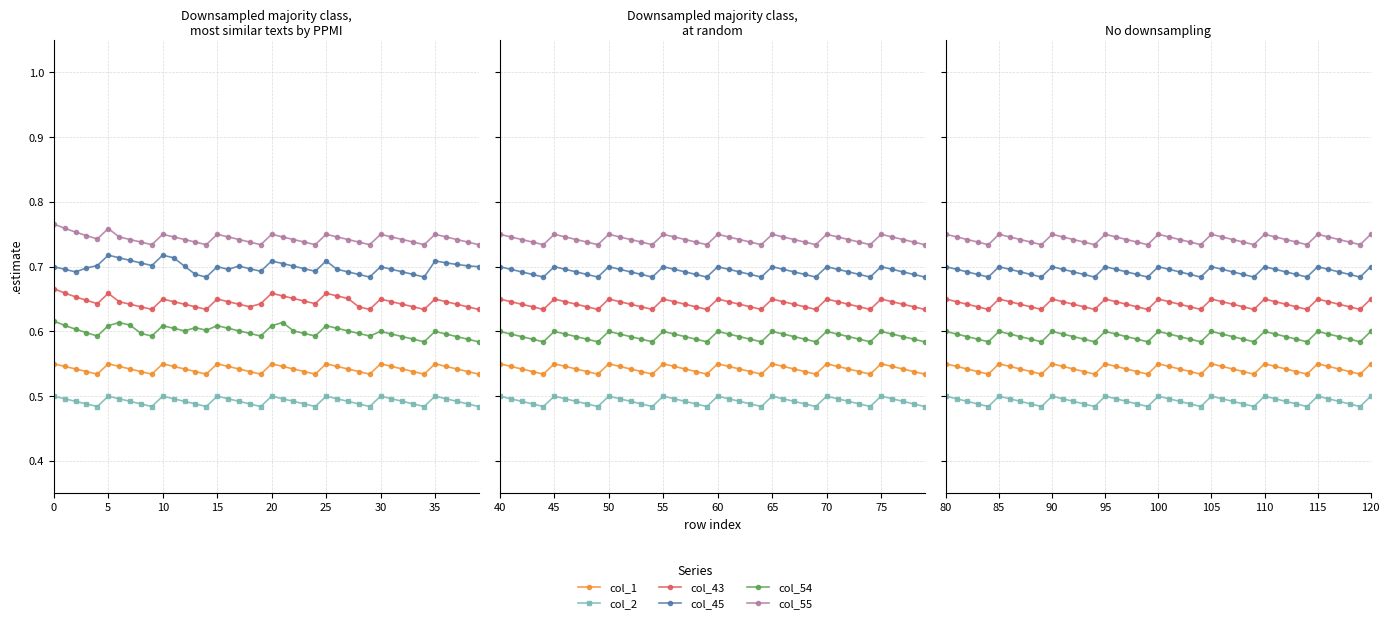

How many lines are shown in the chart?

6